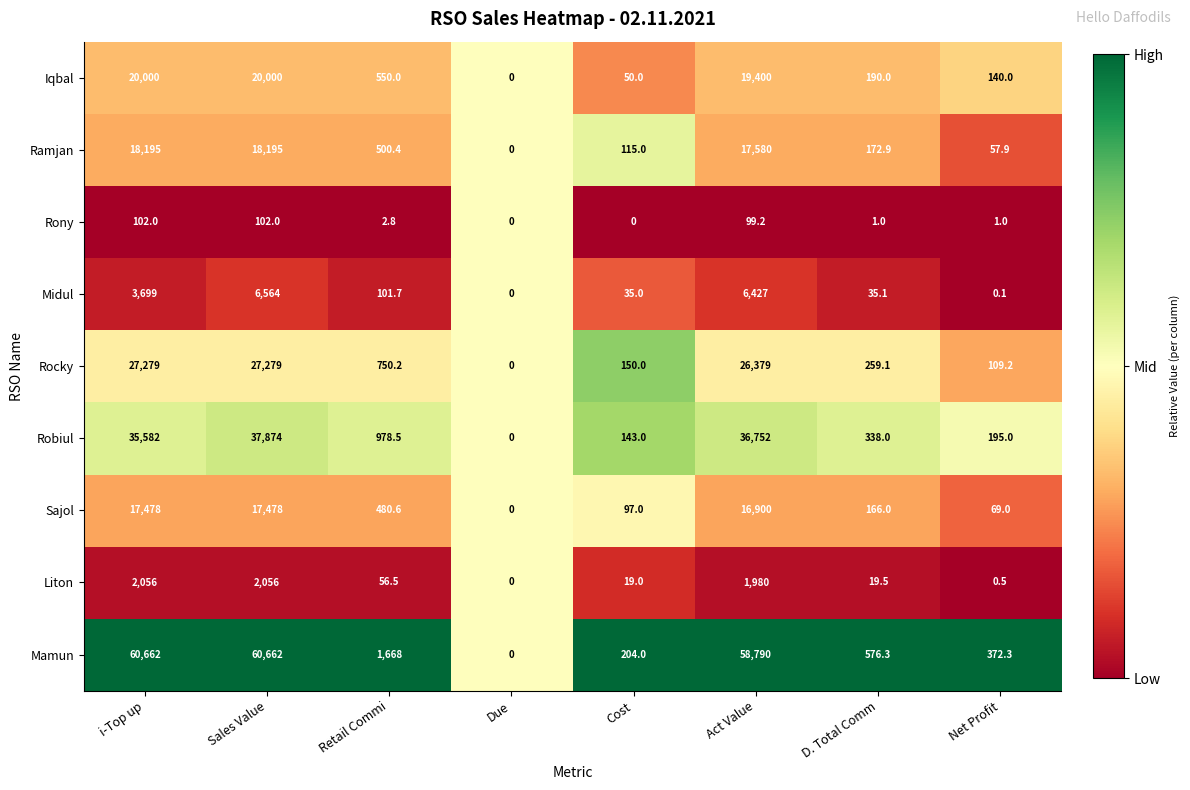

List the series in order of their peak value, lowest first.

Rony, Liton, Midul, Sajol, Ramjan, Iqbal, Rocky, Robiul, Mamun